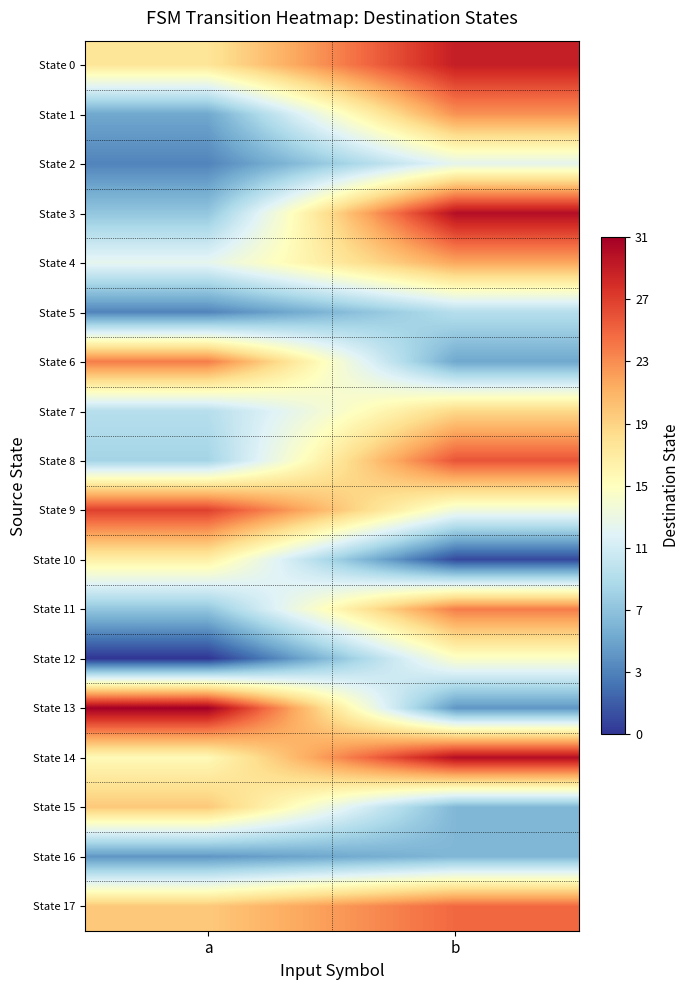

Reading right to left, list all the values displayed in this chart.

State 0: b=29	a=18
State 1: b=23	a=6
State 2: b=13	a=4
State 3: b=30	a=8
State 4: b=22	a=13
State 5: b=10	a=4
State 6: b=6	a=24
State 7: b=19	a=10
State 8: b=26	a=9
State 9: b=14	a=27
State 10: b=1	a=17
State 11: b=24	a=8
State 12: b=15	a=0
State 13: b=5	a=31
State 14: b=30	a=16
State 15: b=7	a=20
State 16: b=7	a=5
State 17: b=25	a=20